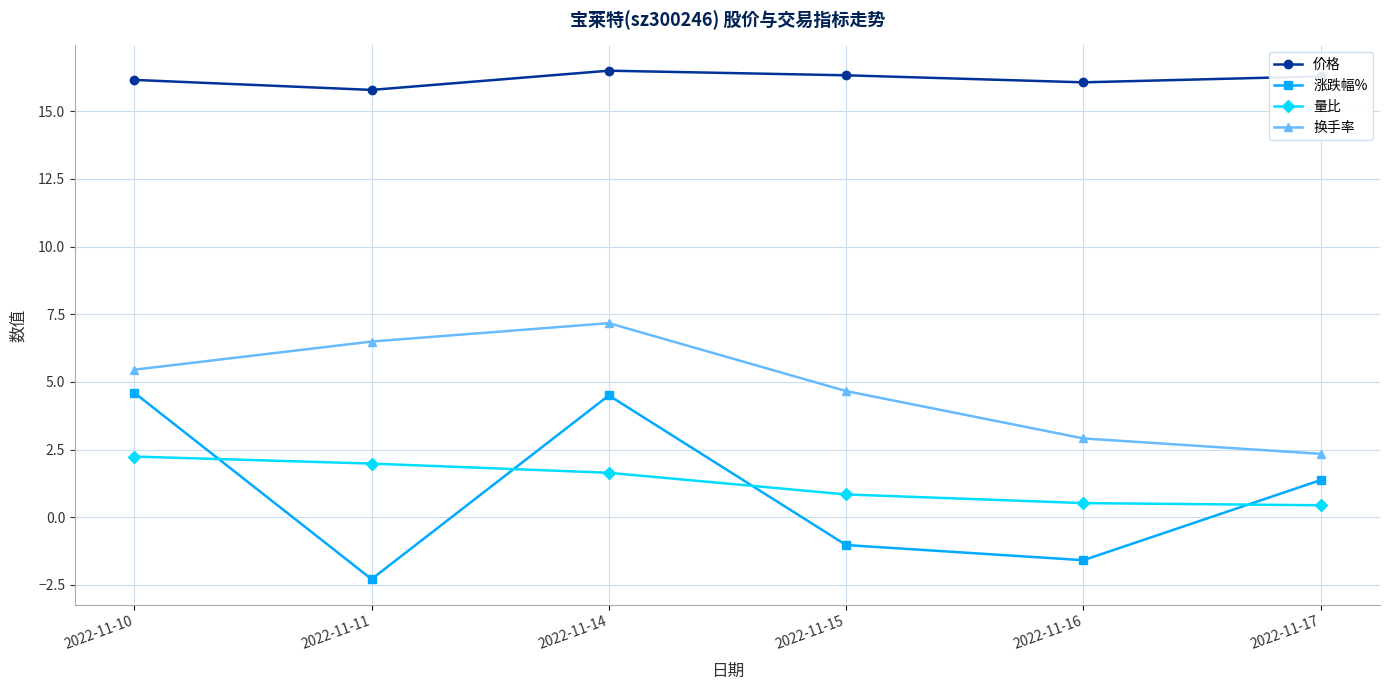

The value of 量比 at 2022-11-17 is 0.4. True or false?

True